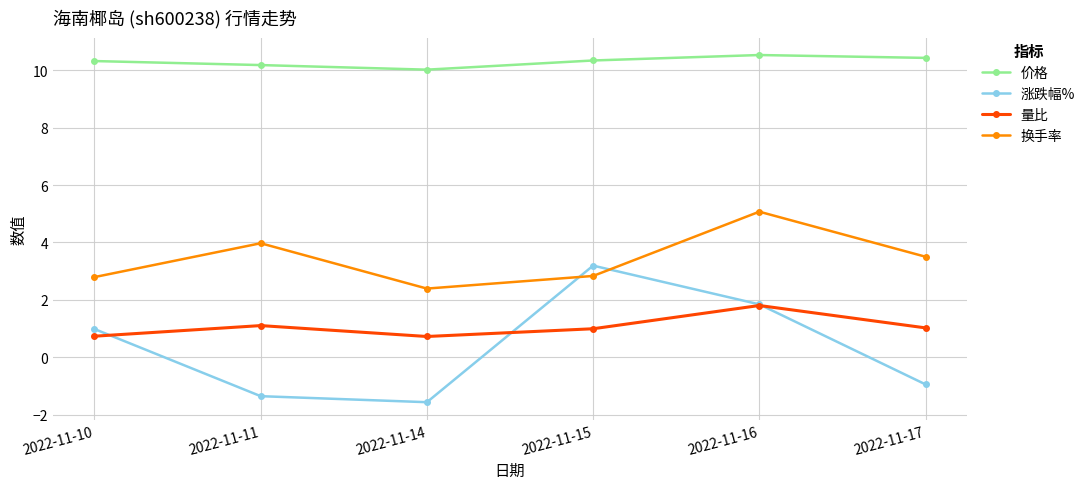

Between 2022-11-10 and 2022-11-16, which series saw the biggest shift?

换手率